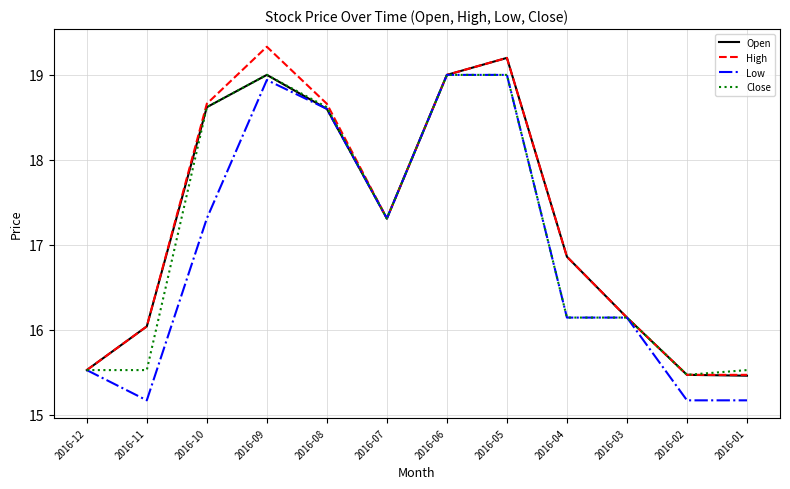

What is the total value across all series at 2016-03?

64.6